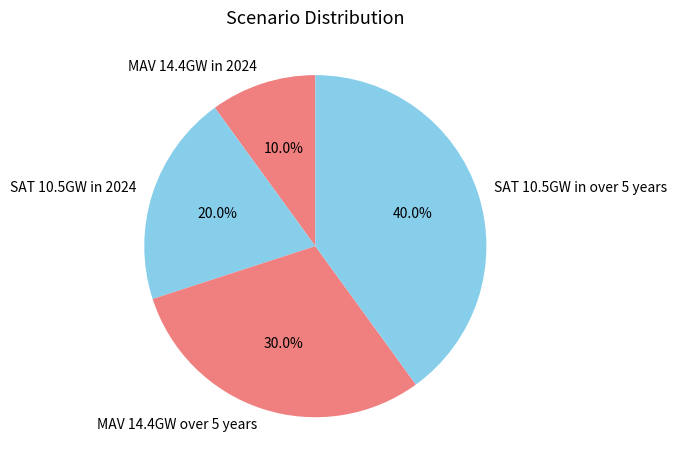

Rank the categories by value from lowest to highest.

MAV 14.4GW in 2024, SAT 10.5GW in 2024, MAV 14.4GW over 5 years, SAT 10.5GW in over 5 years